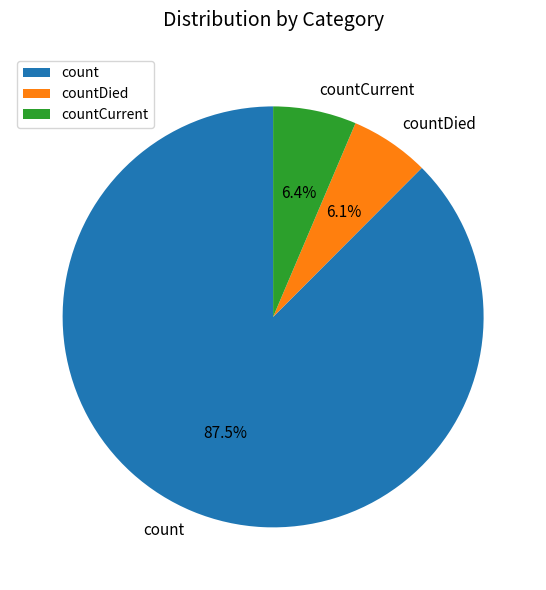

True or false: count accounts for 76% of the total.

False